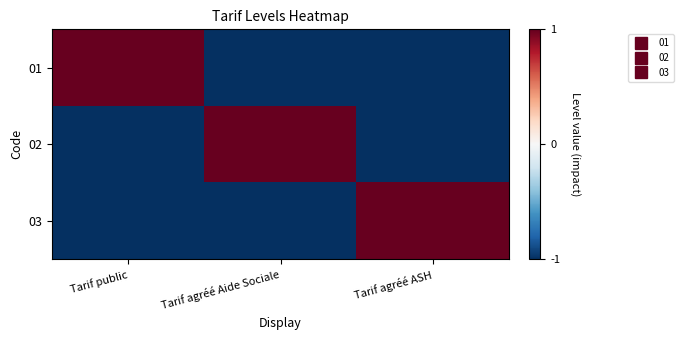

Reading left to right, transcribe all the data shown in this chart.

01: Tarif public=1	Tarif agréé Aide Sociale=-1	Tarif agréé ASH=-1
02: Tarif public=-1	Tarif agréé Aide Sociale=1	Tarif agréé ASH=-1
03: Tarif public=-1	Tarif agréé Aide Sociale=-1	Tarif agréé ASH=1